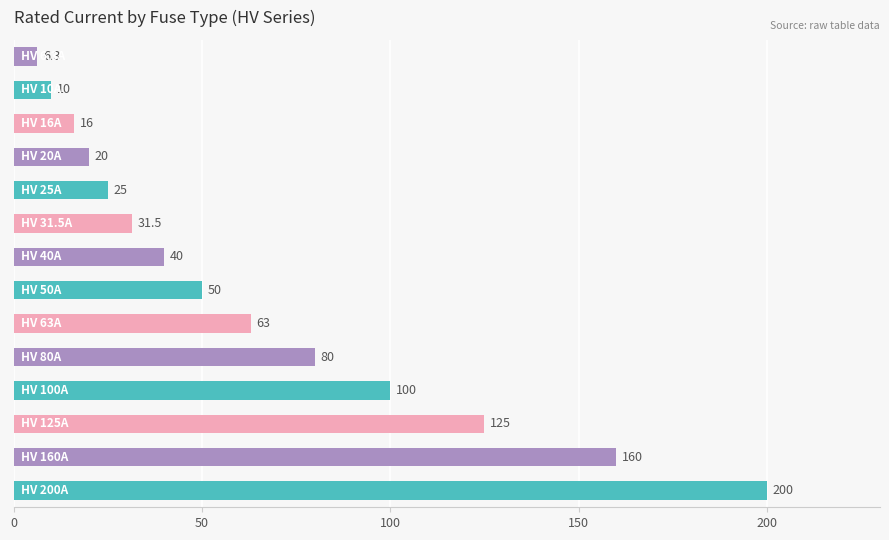

What is the average value?

66.2